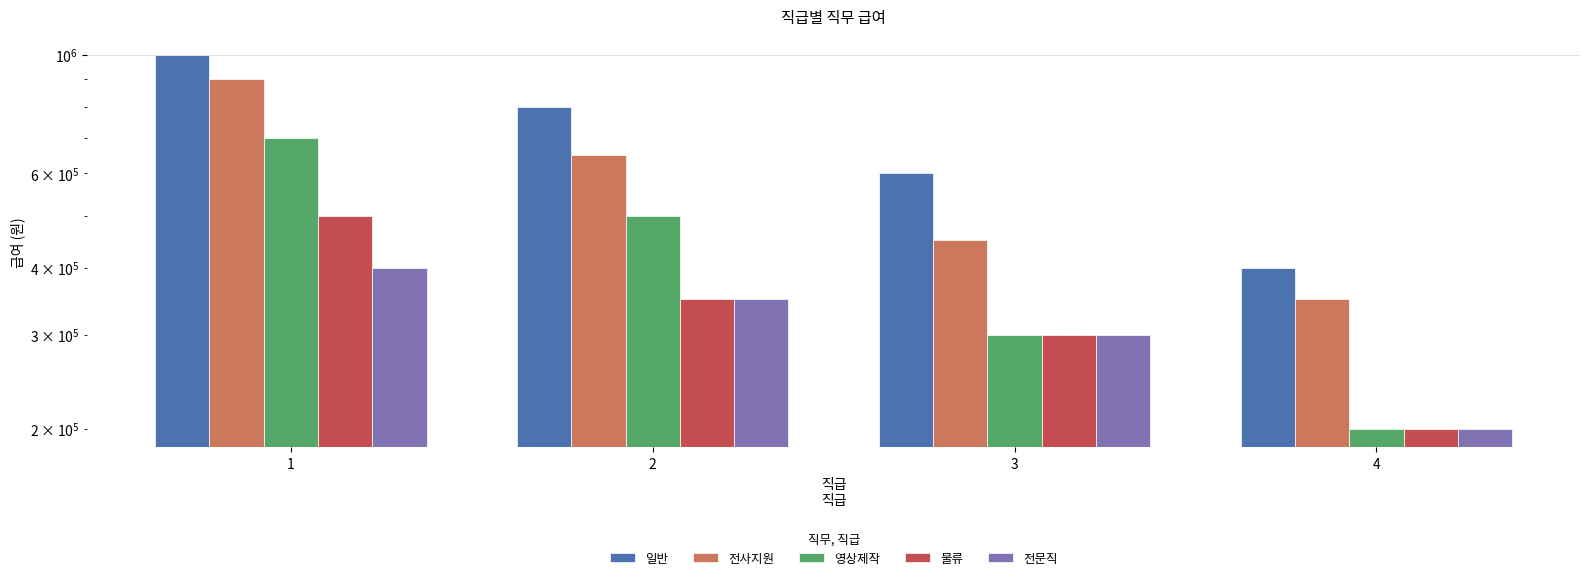

Which label corresponds to the smallest value in the chart?

4